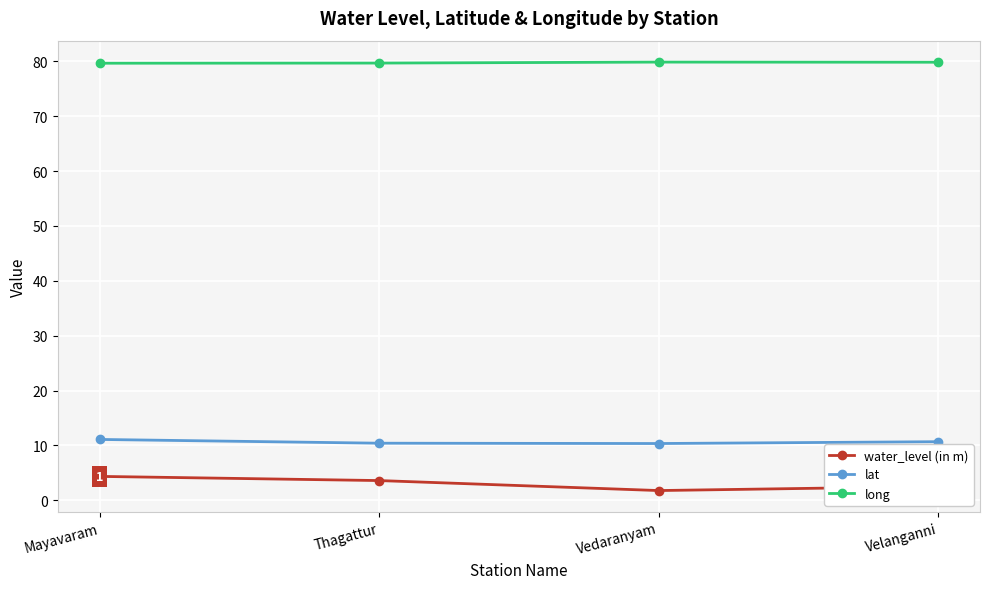

Is the value of long at Mayavaram greater than the value of lat at Velanganni?

Yes